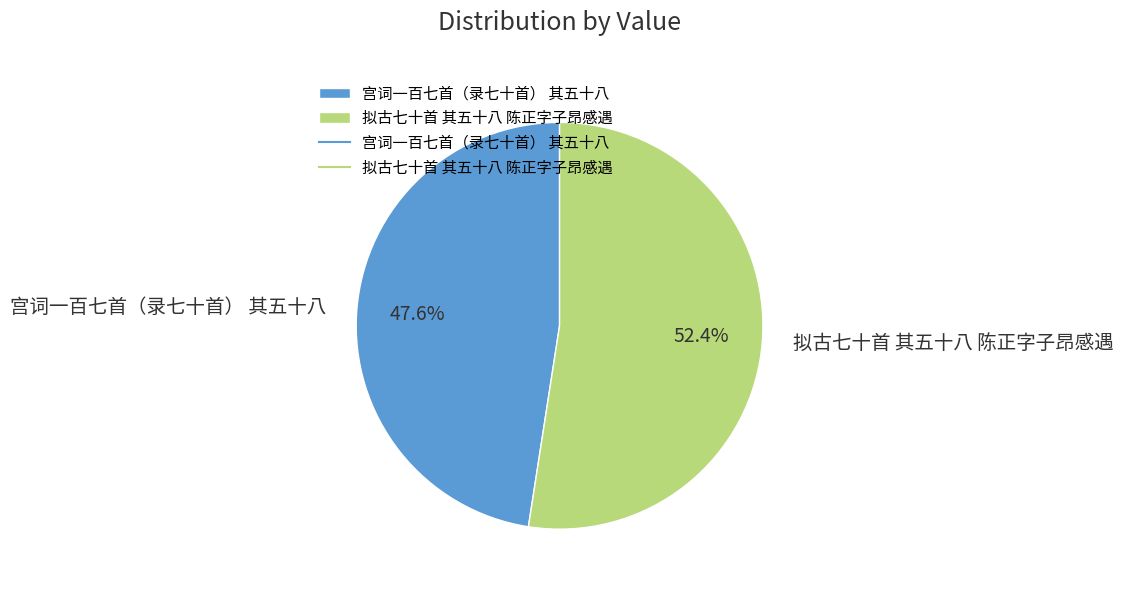

How many slices are in this pie chart?

2